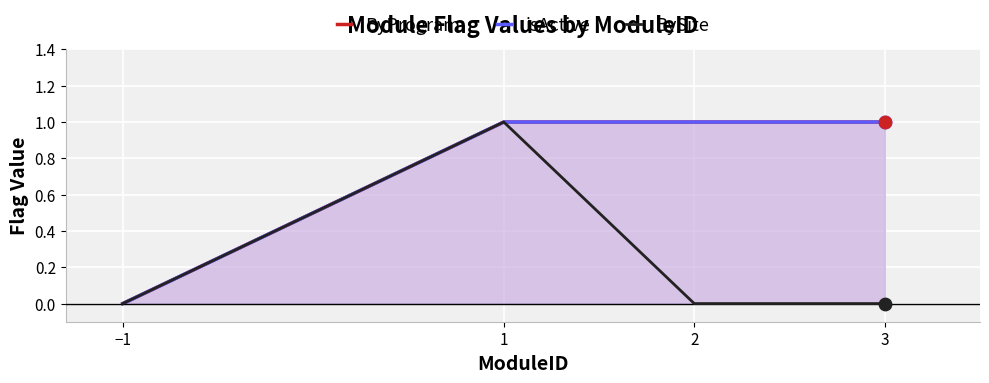

What are all the series names shown in the legend?

ByProgram, isActive, BySite